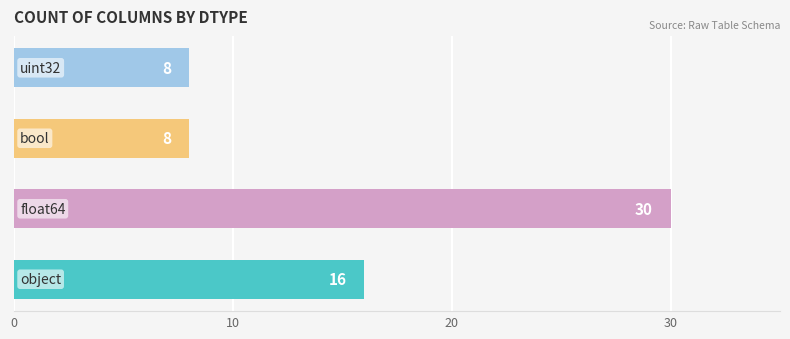

Between bool and object, which is larger?

object